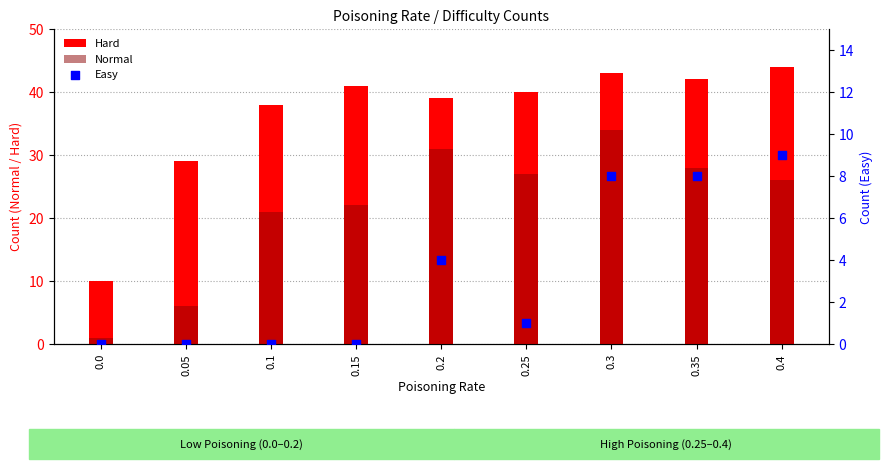

Is the value of Normal at 0.3 greater than the value of Hard at 0.0?

Yes